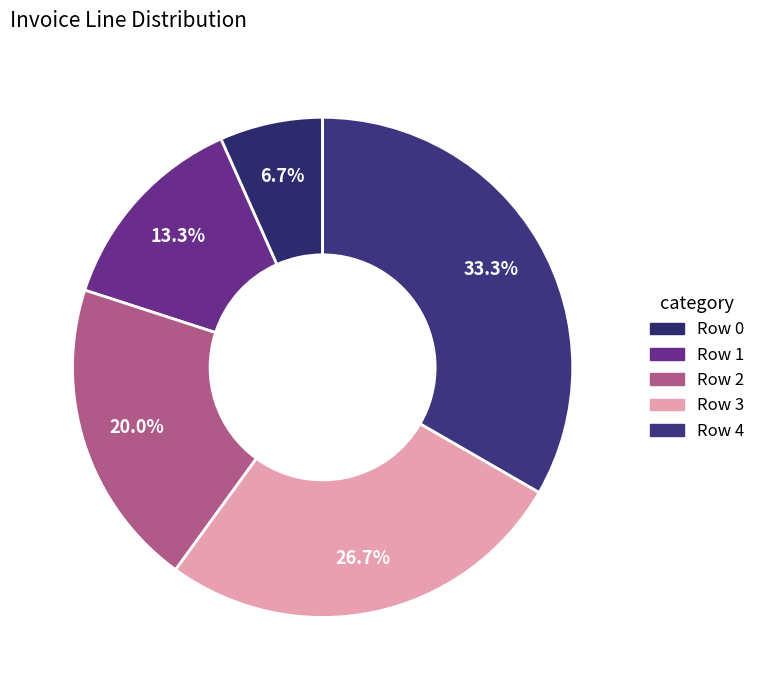

To the nearest percent, what is the average slice percentage?

20%